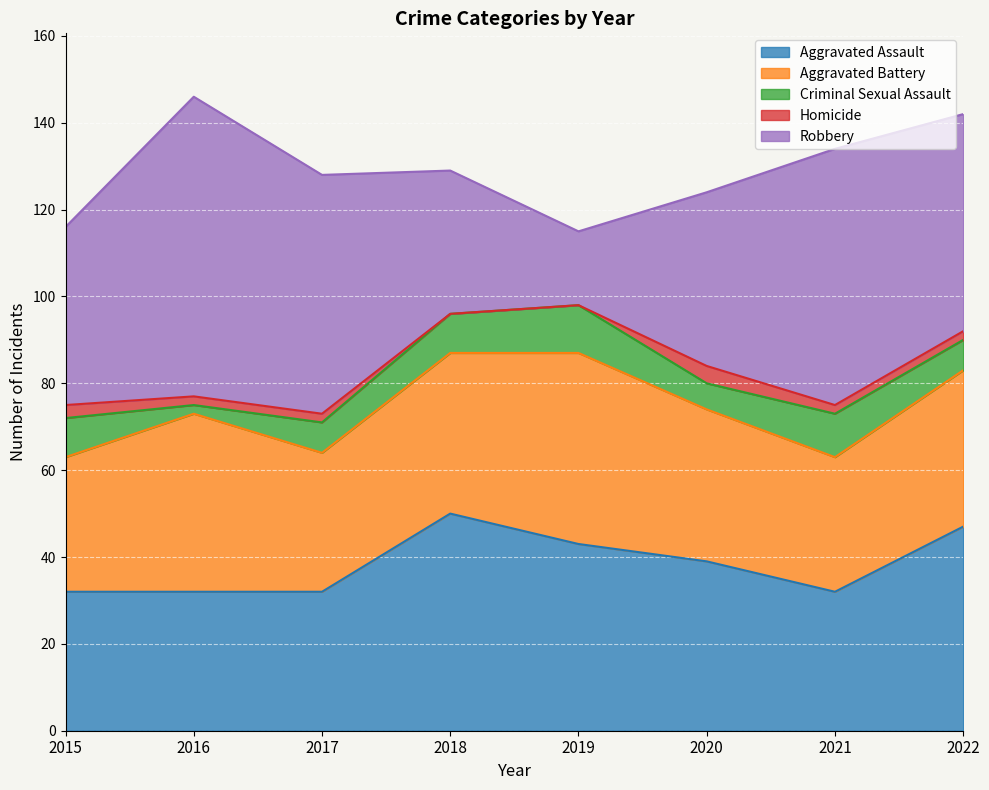

What is the total value across all series at 2019?

115